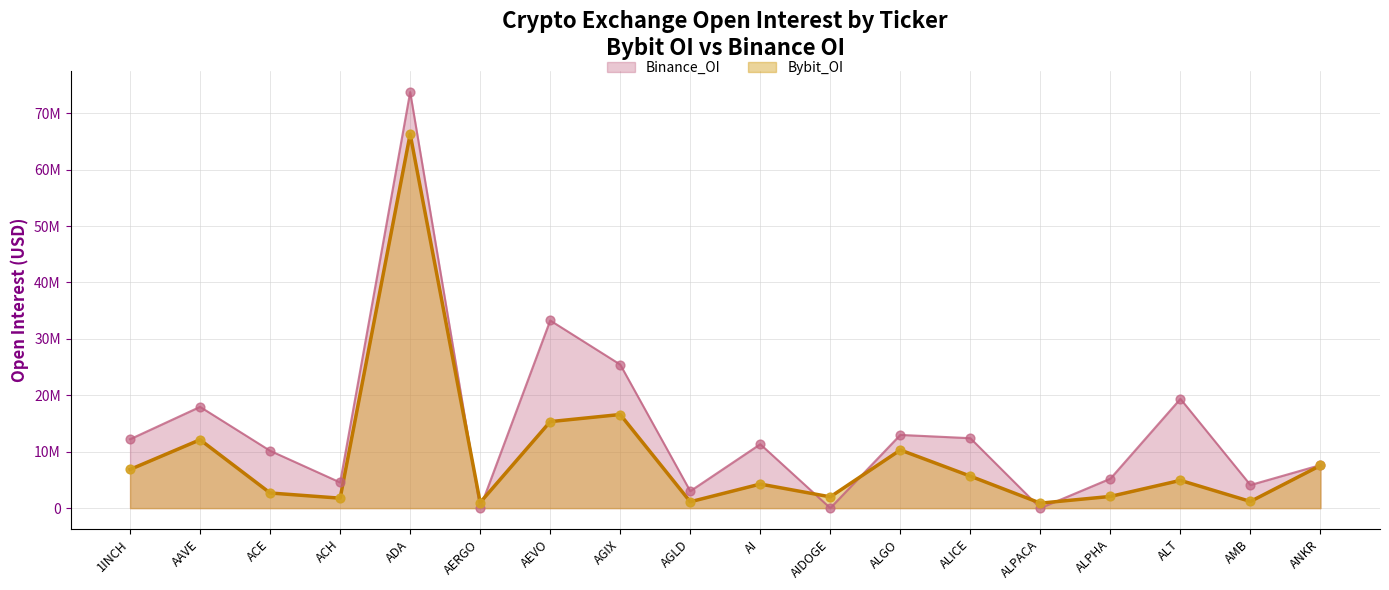

At which category is the sum across all series the highest?

ADA